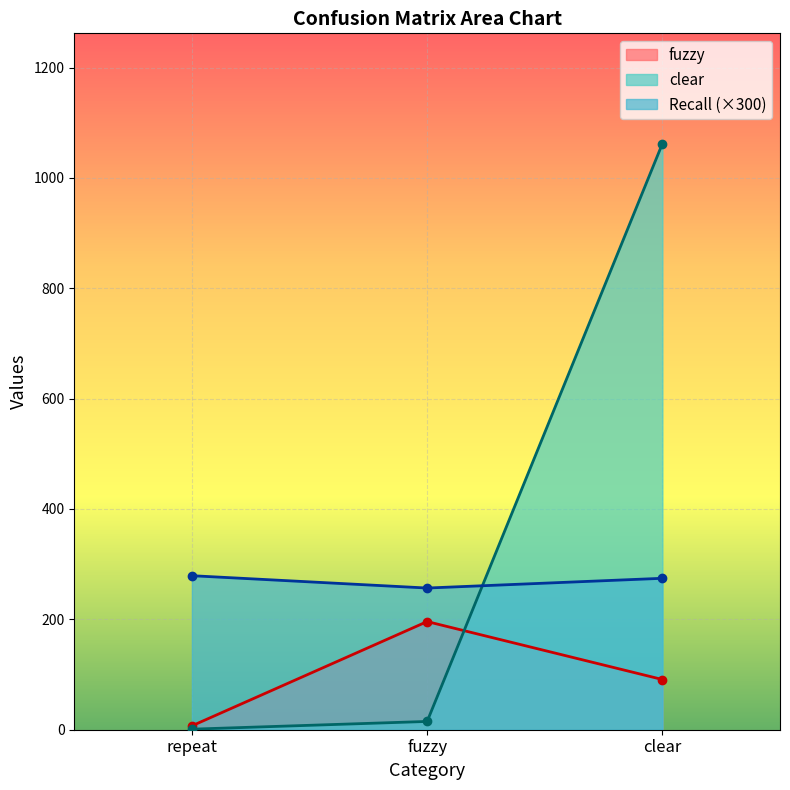

List the labels in order of fuzzy value, smallest first.

repeat, clear, fuzzy